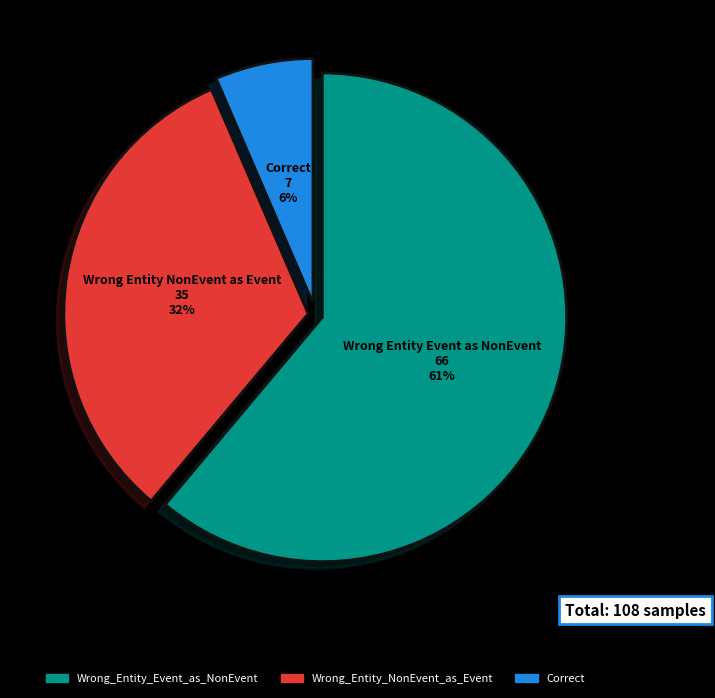

Combined, do Correct and Wrong_Entity_Event_as_NonEvent account for over 50%?

Yes